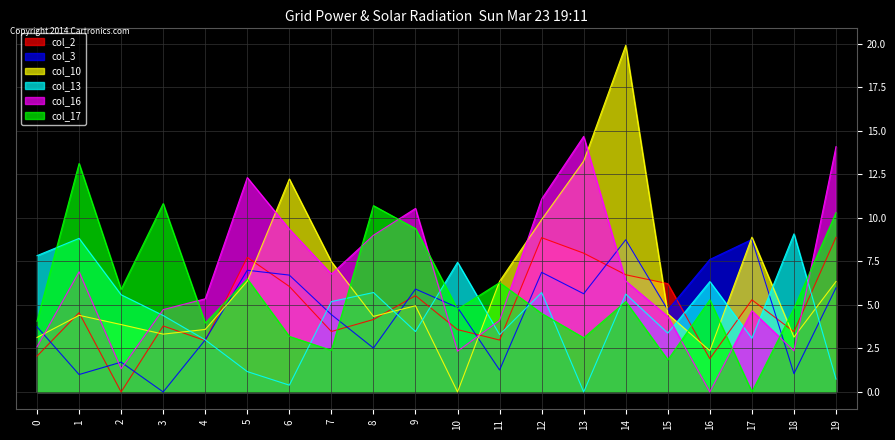

Reading left to right, what are all the values shown in this chart?

col_2: 2.1	4.5	0.0	3.8	3.0	7.7	6.1	3.5	4.2	5.5	3.6	3.0	8.9	8.0	6.7	6.2	1.9	5.3	3.5	8.9
col_3: 3.7	1.0	1.7	0.0	3.0	7.0	6.7	4.4	2.5	5.9	4.8	1.3	6.9	5.6	8.7	4.7	7.6	8.8	1.1	6.0
col_10: 3.1	4.4	3.9	3.3	3.6	6.4	12.2	7.5	4.3	5.0	0.0	6.4	9.9	13.3	19.9	4.5	2.4	8.9	3.1	6.3
col_13: 7.8	8.8	5.6	4.4	3.0	1.2	0.4	5.2	5.7	3.5	7.5	3.3	5.7	0.0	5.6	3.4	6.3	3.1	9.1	0.7
col_16: 2.6	6.9	1.3	4.7	5.3	12.3	9.3	6.8	9.0	10.5	2.3	4.1	11.1	14.7	6.4	4.3	0.0	4.7	2.4	14.1
col_17: 4.1	13.1	5.9	10.8	4.0	6.5	3.2	2.4	10.7	9.4	4.8	6.3	4.5	3.1	5.2	1.8	5.3	0.0	4.8	10.3